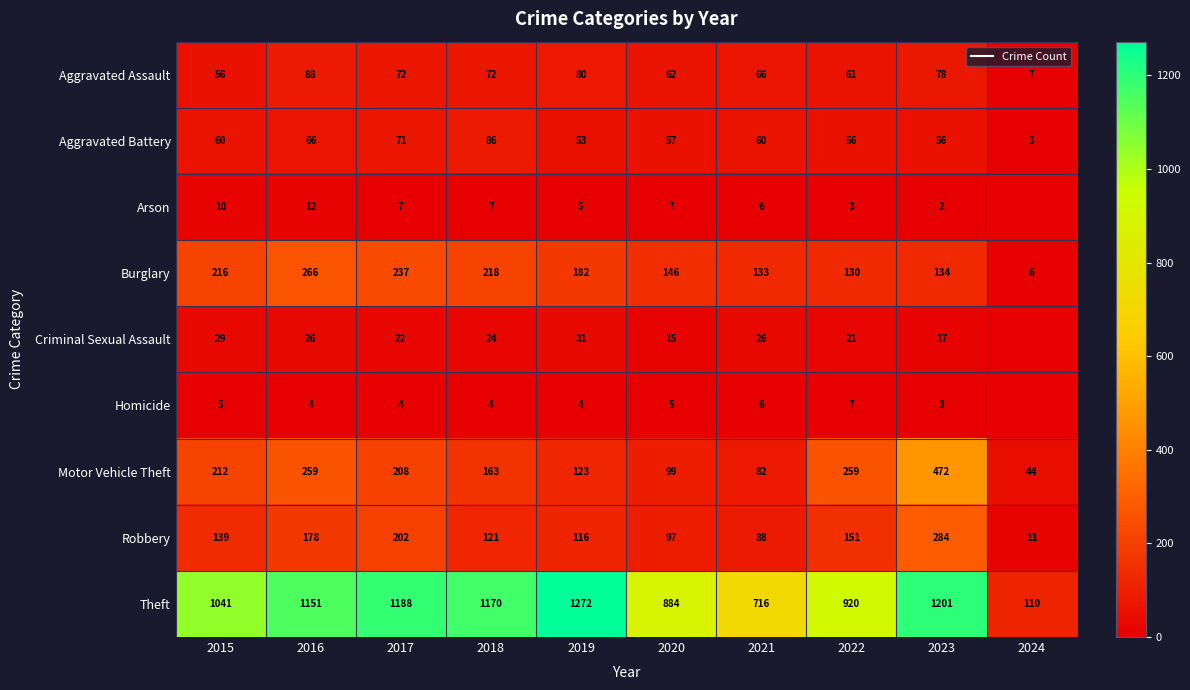

The value of Motor Vehicle Theft at 2016 is 59. True or false?

False